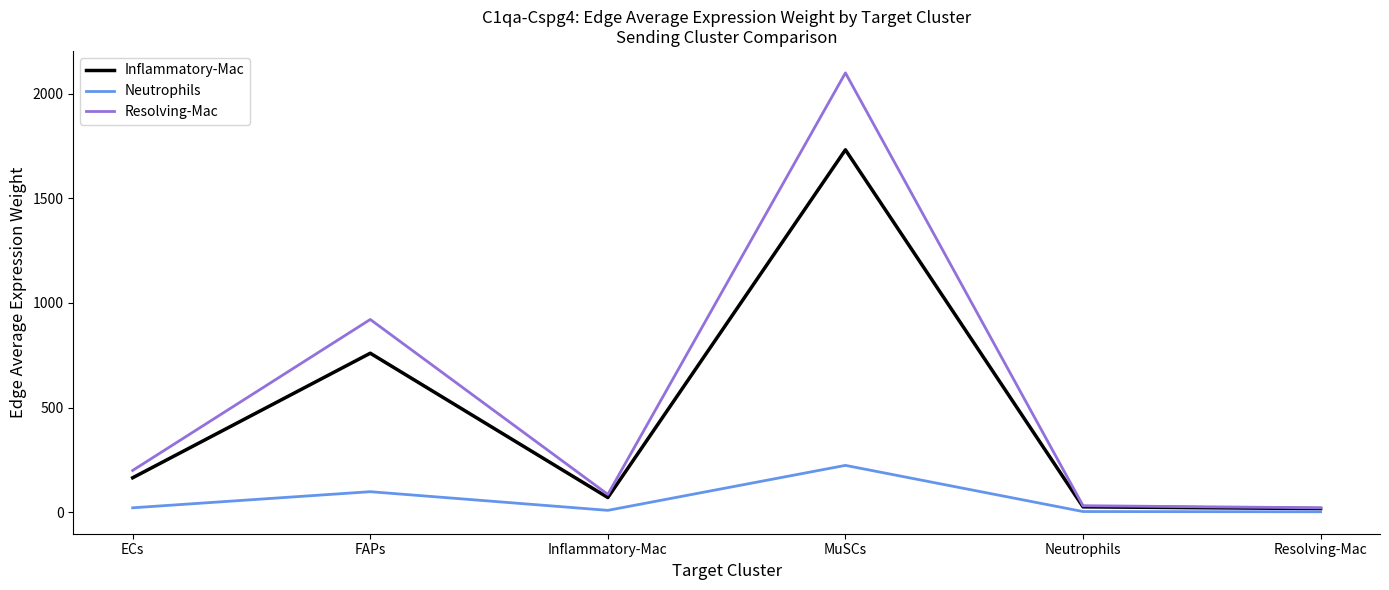

At how many categories does at least one series exceed 987?

1